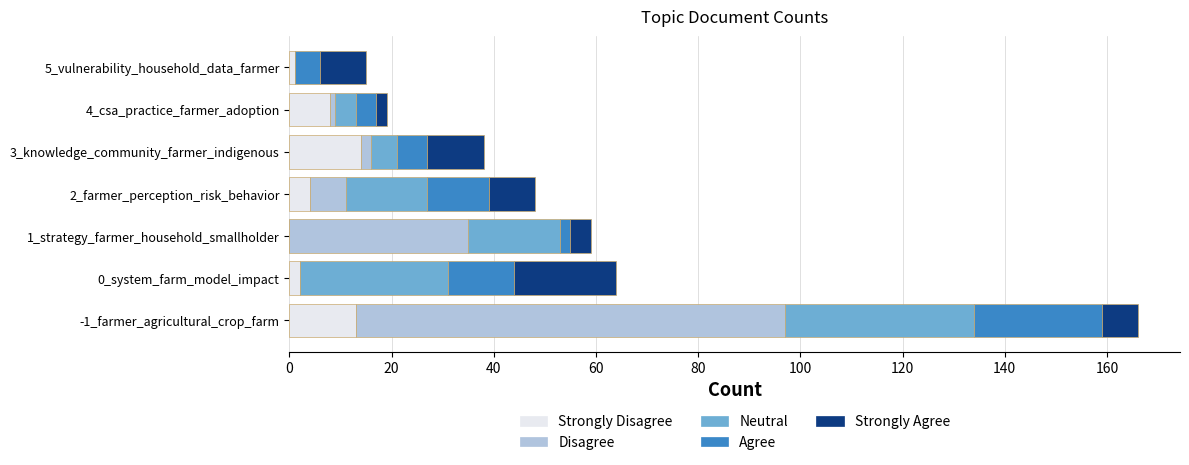

At which category is the sum across all series the highest?

-1_farmer_agricultural_crop_farm